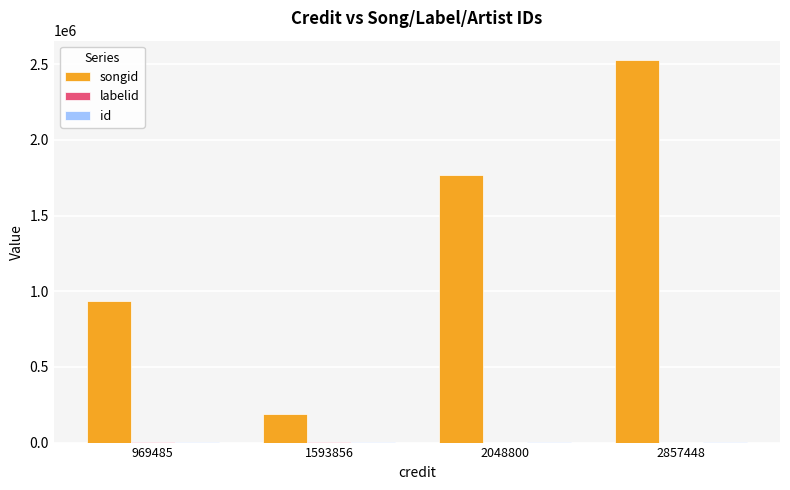

At which category is the sum across all series the highest?

2857448